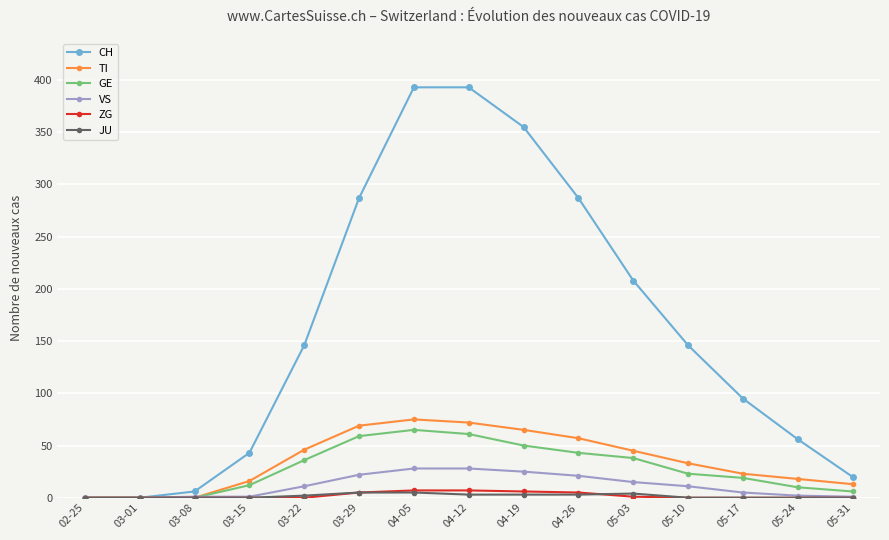

What is the label of the 3rd point from the left?

03-08